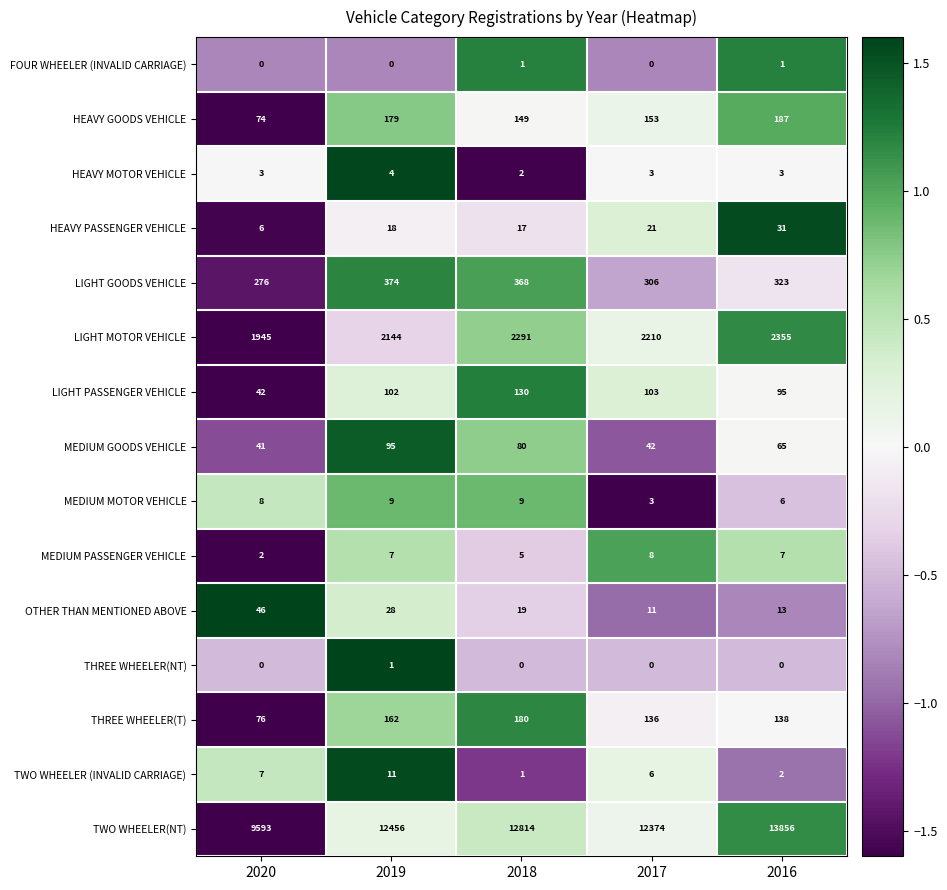

Where is MEDIUM MOTOR VEHICLE nearest to the value 6?

2016